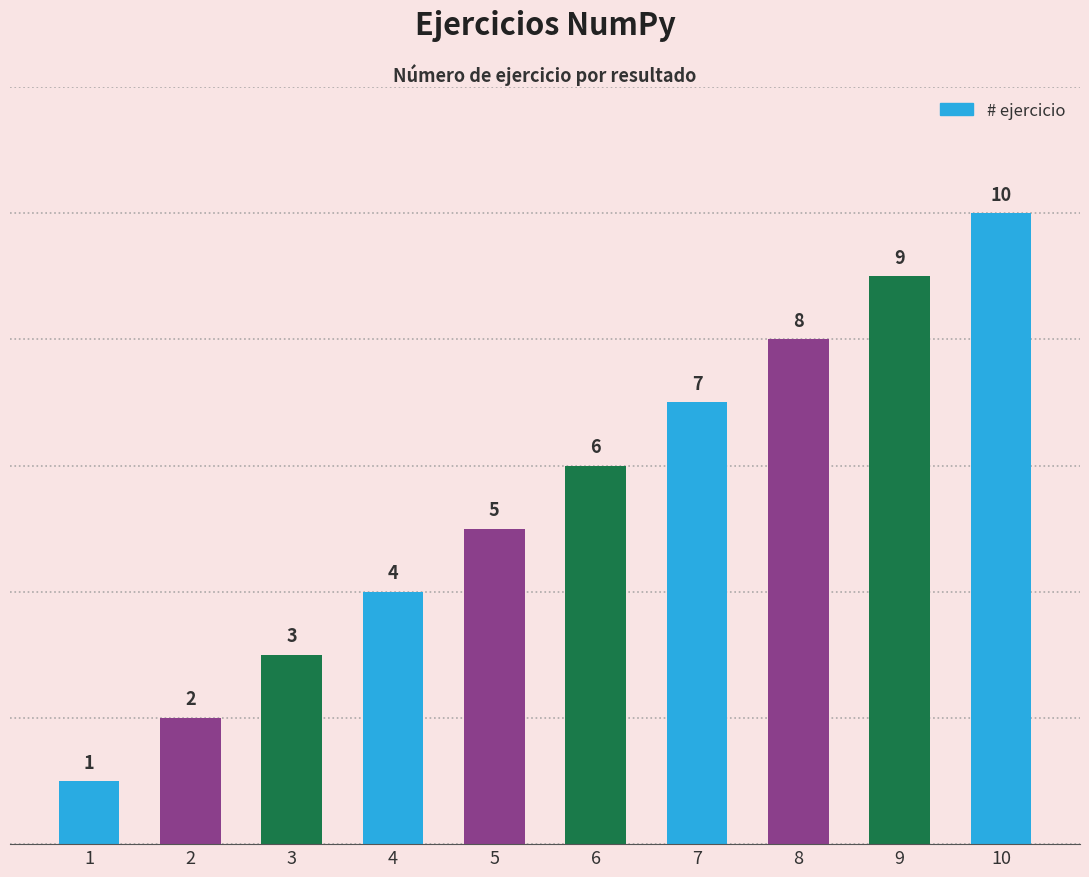

List the labels in order of value, largest first.

10, 9, 8, 7, 6, 5, 4, 3, 2, 1